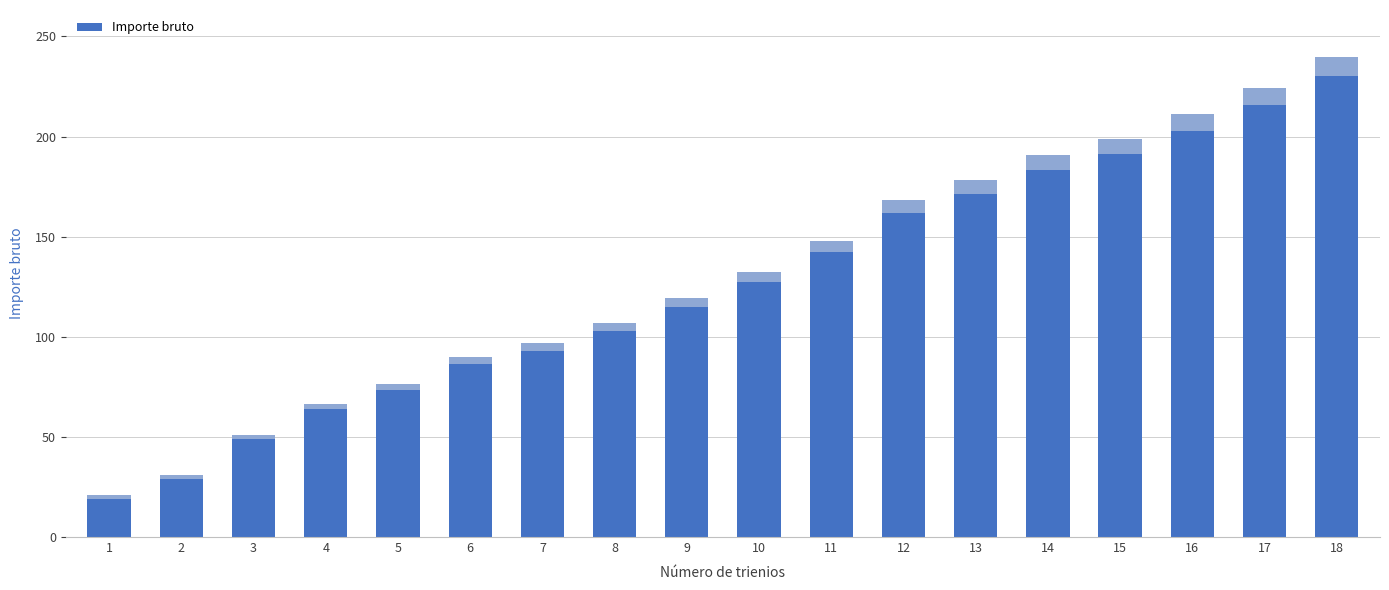

What is the ratio of the value at 8 to the value at 7?

1.1